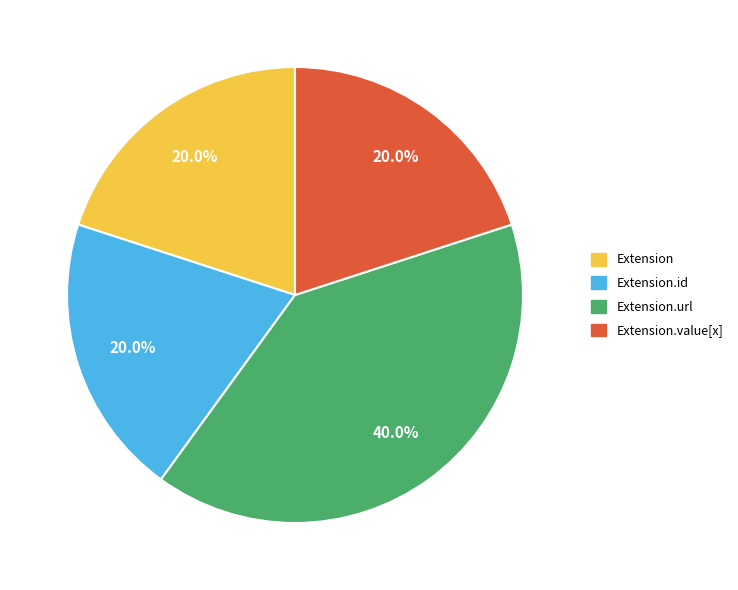

Does any single category account for the majority?

No